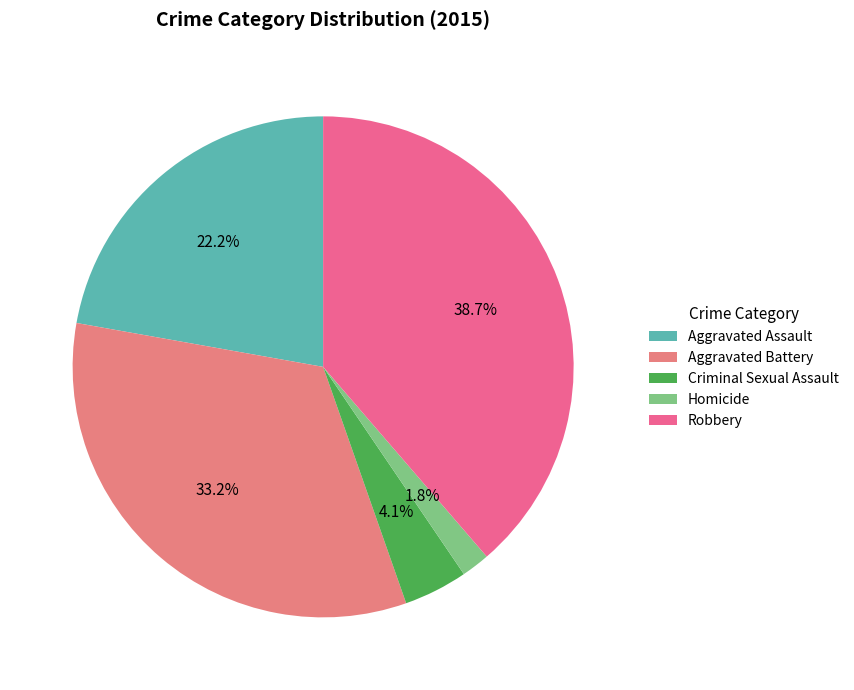

To the nearest percent, what percentage of the pie is Homicide?

2%